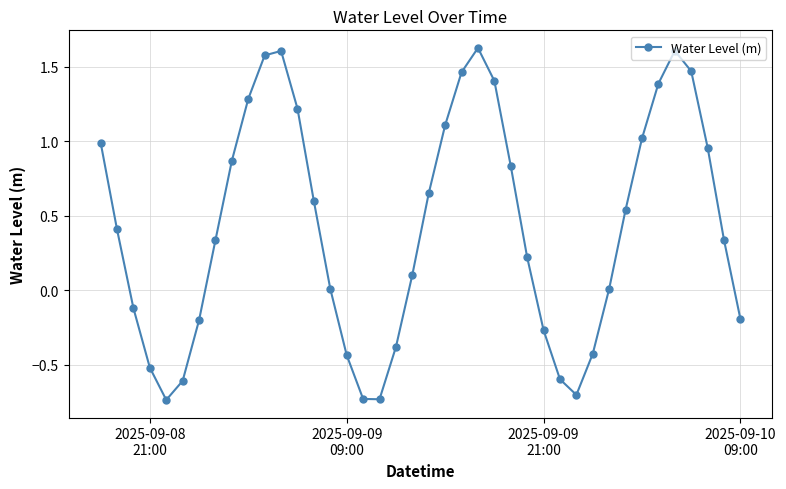

What is the value of the 36th point from the left?

1.6